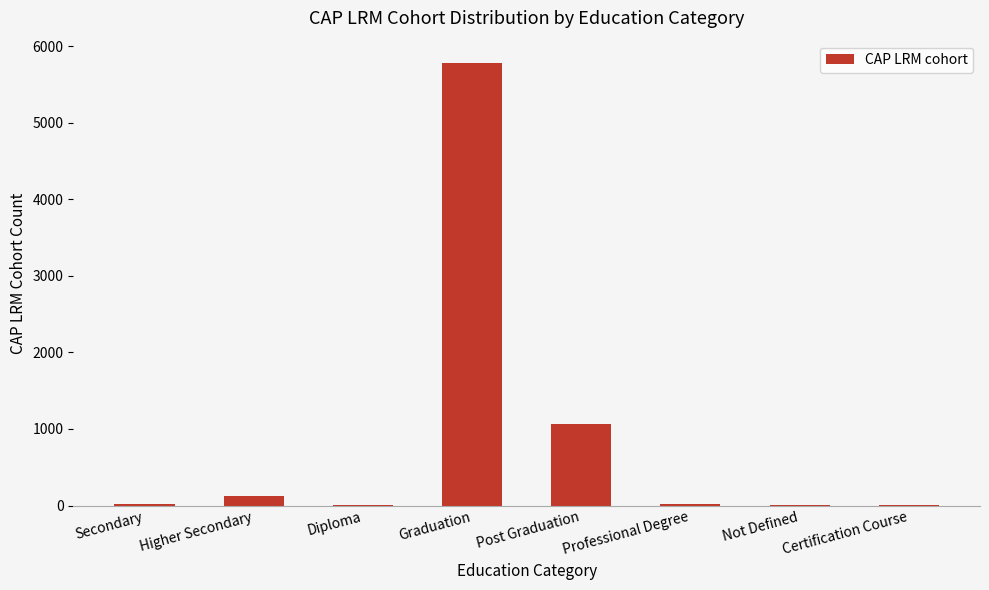

What is the sum of all values?

7035